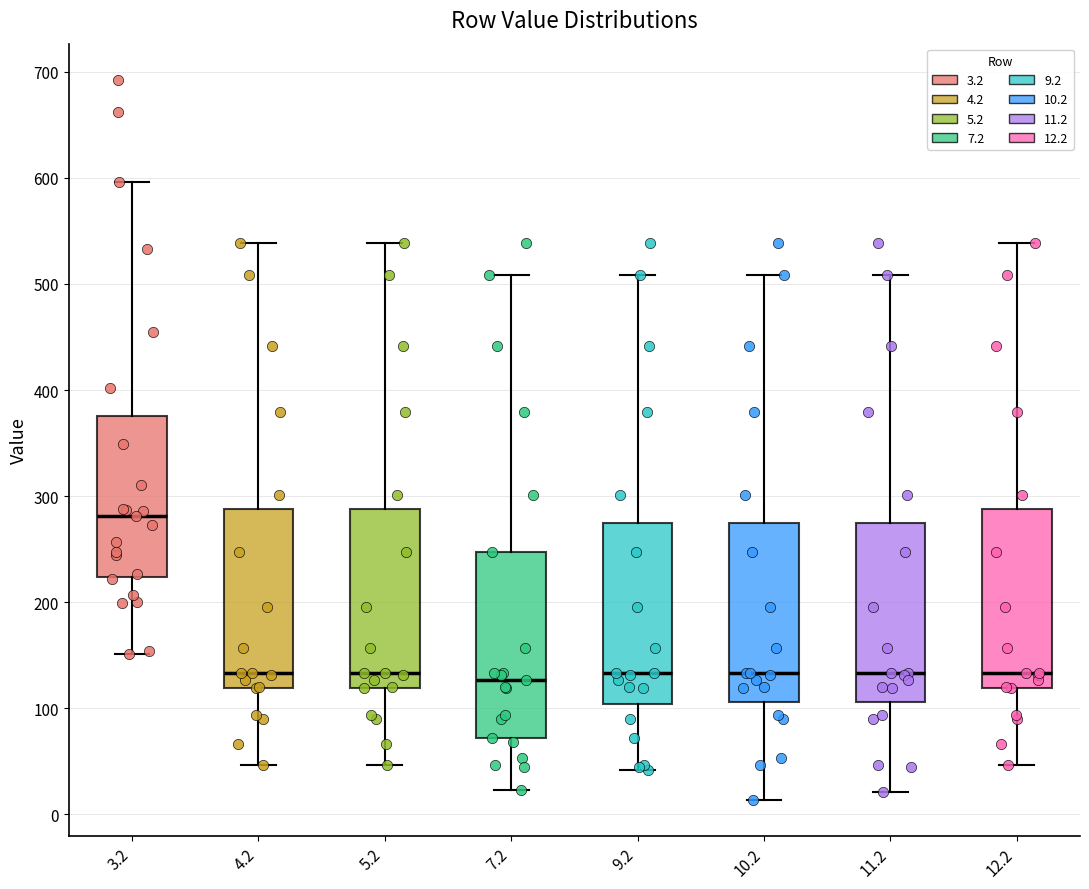

Where does the median line of the box at x = 7.2 sit on the y-axis? The values are not printed on the chart, so give them approximately, as read against the axis.

130